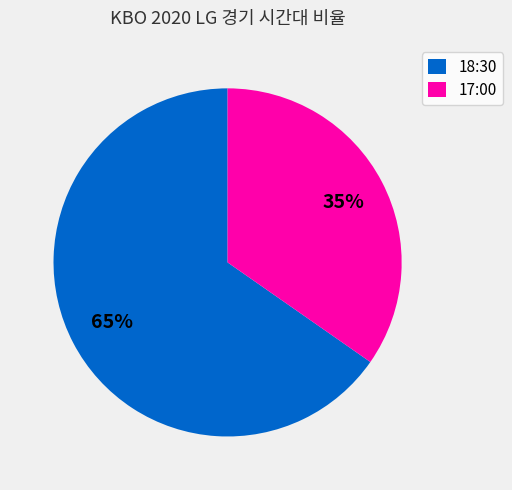

Is it true that 18:30 is 56% of the pie?

False